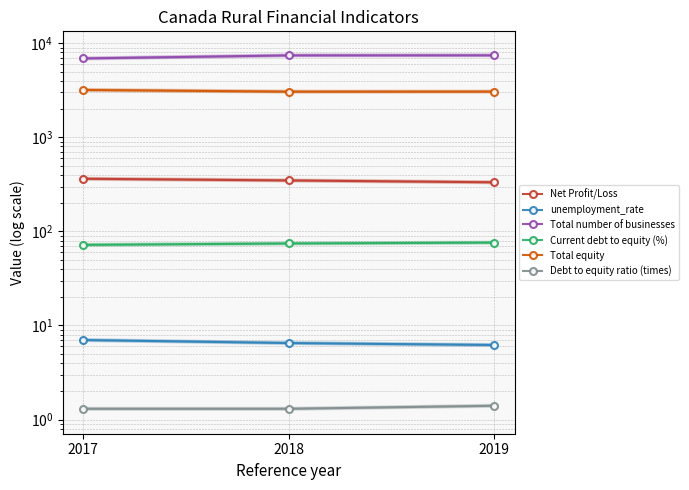

How many data points in Total equity are less than 3064?

1